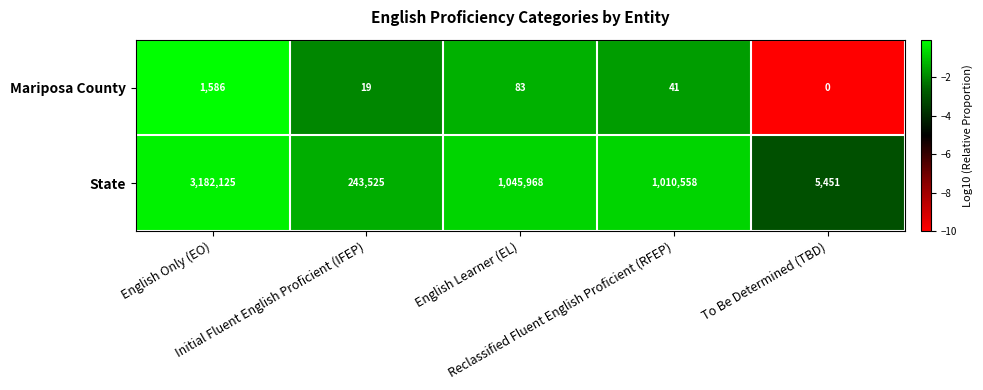

Rank the series by their average value, from lowest to highest.

Mariposa County, State